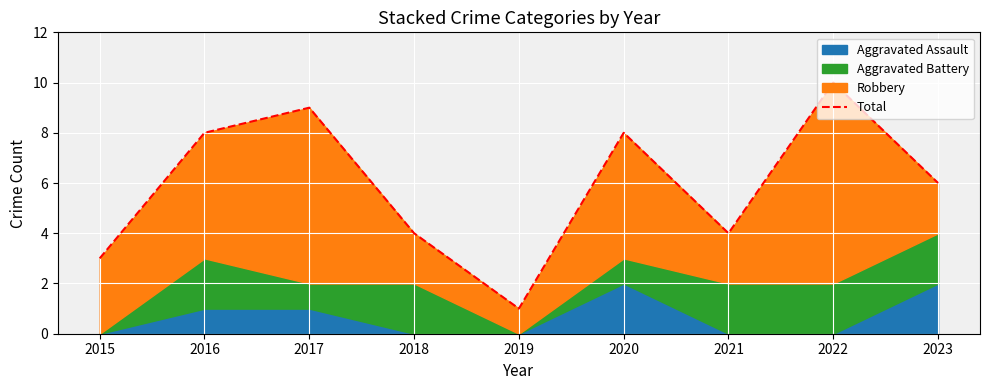

At which category does the chart reach its peak across all series?

2022